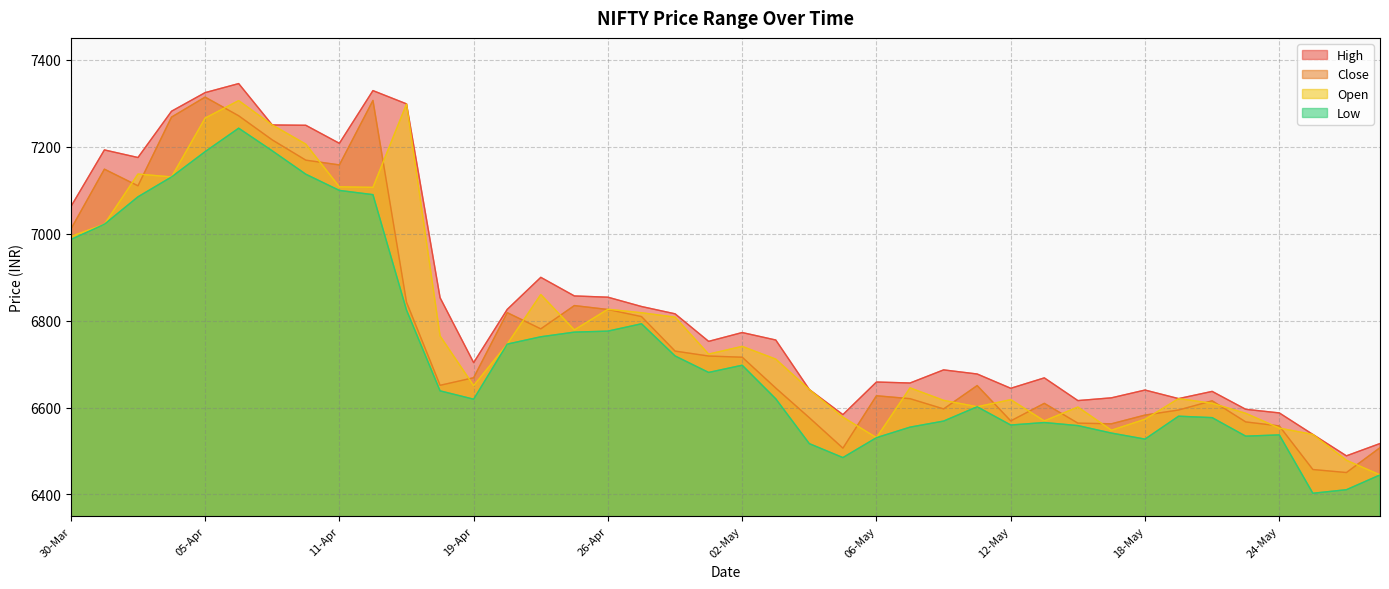

What is the sum of the High values at 24-May and 13-May?

13255.7